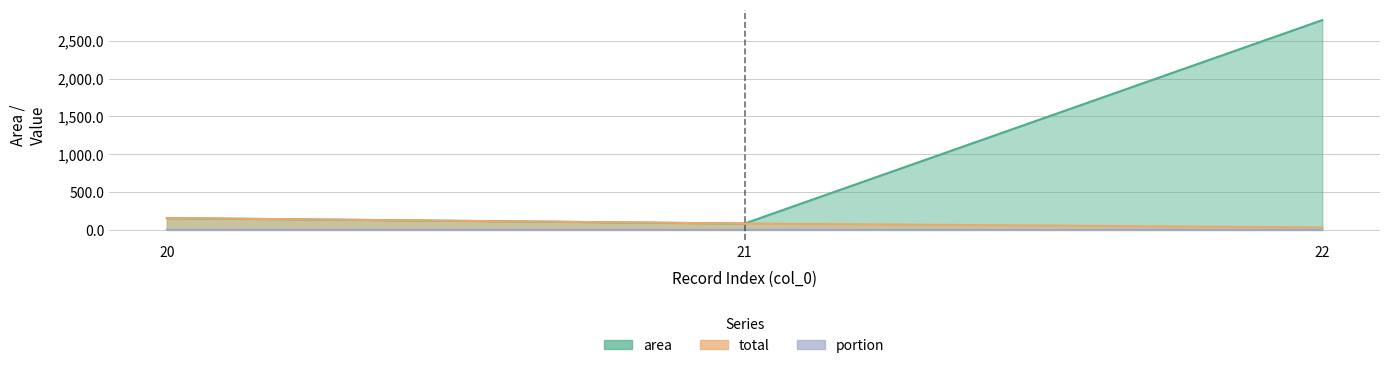

What is the maximum value for area?

2774.8